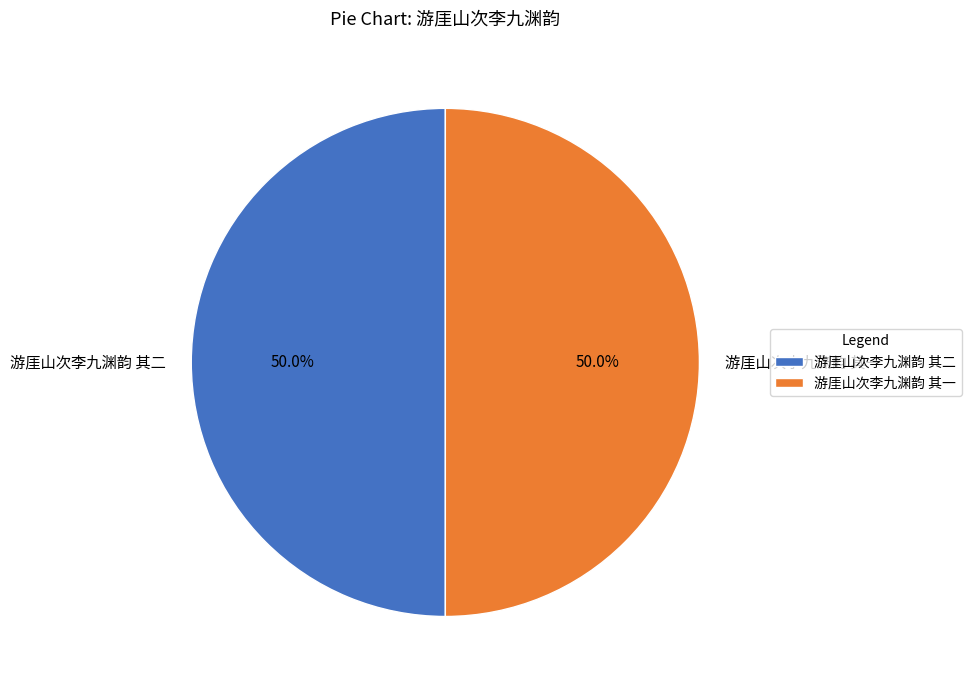

Combined, what portion of the pie is 游厓山次李九渊韵 其二 and 游厓山次李九渊韵 其一?

100.0%